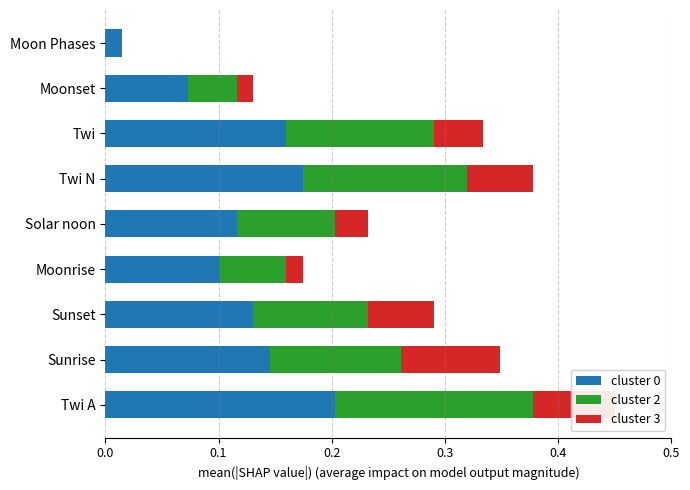

What is the sum of all cluster 0 values?

1.1